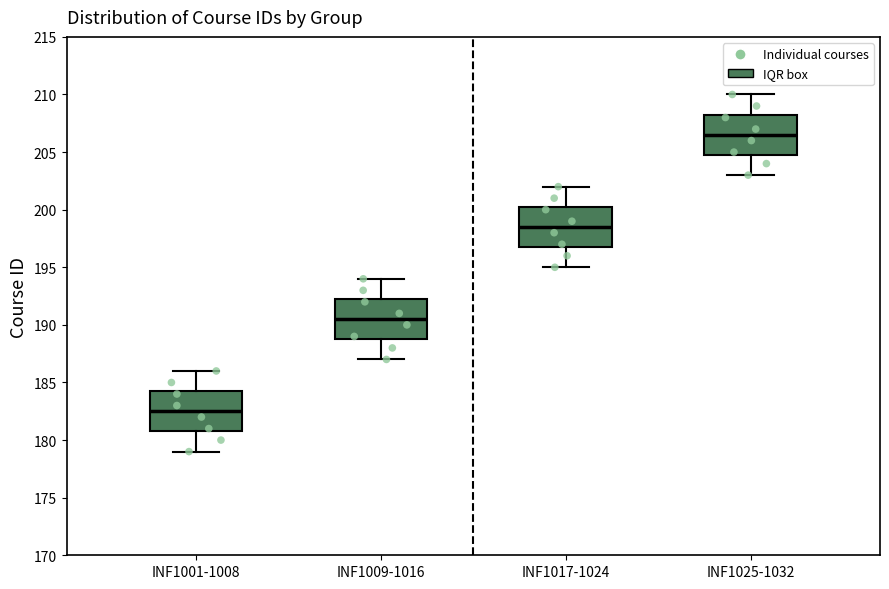

Where does the lower whisker of the box for INF1001-1008 end on the y-axis? The values are not printed on the chart, so give them approximately, as read against the axis.

179.0